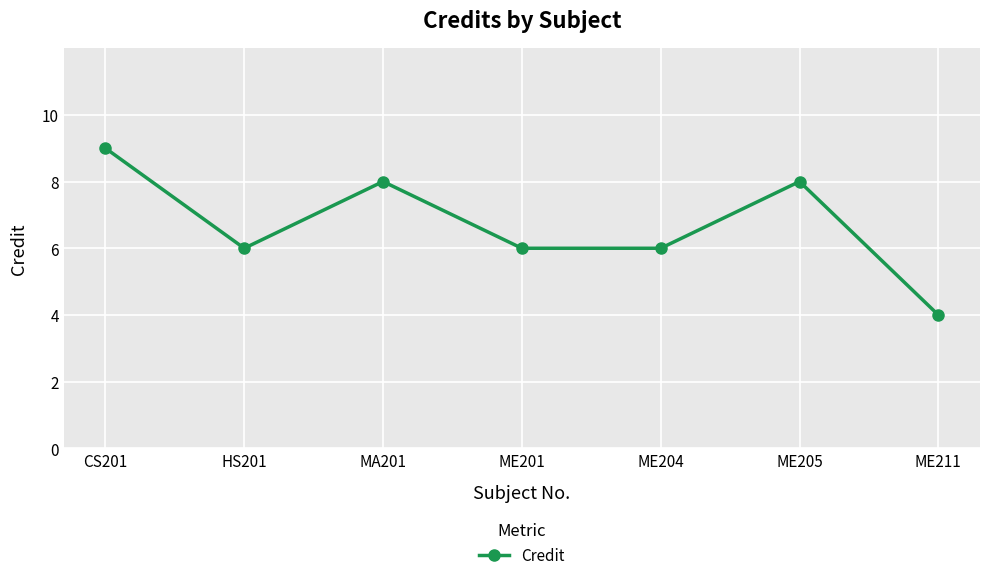

Where does the data first go above 6?

CS201